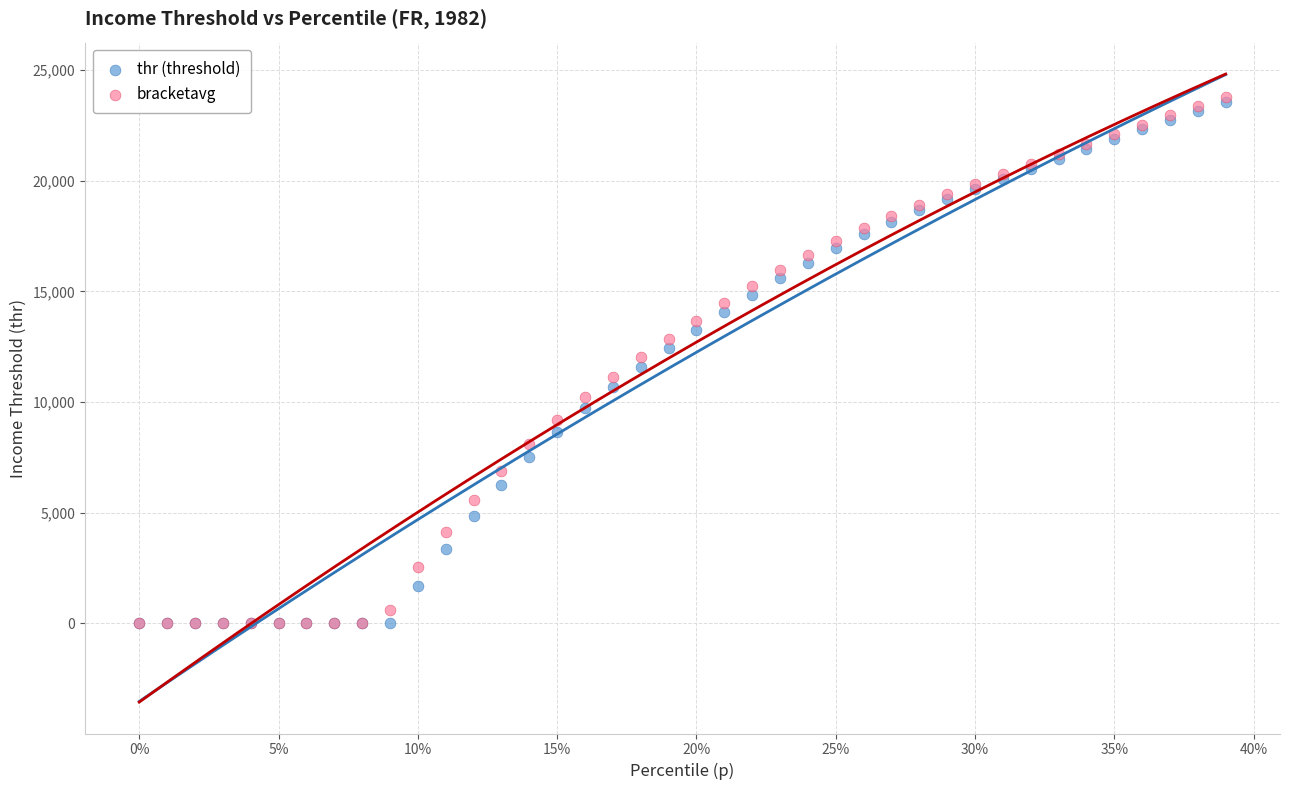

What are all the series names shown in the legend?

thr (threshold), bracketavg